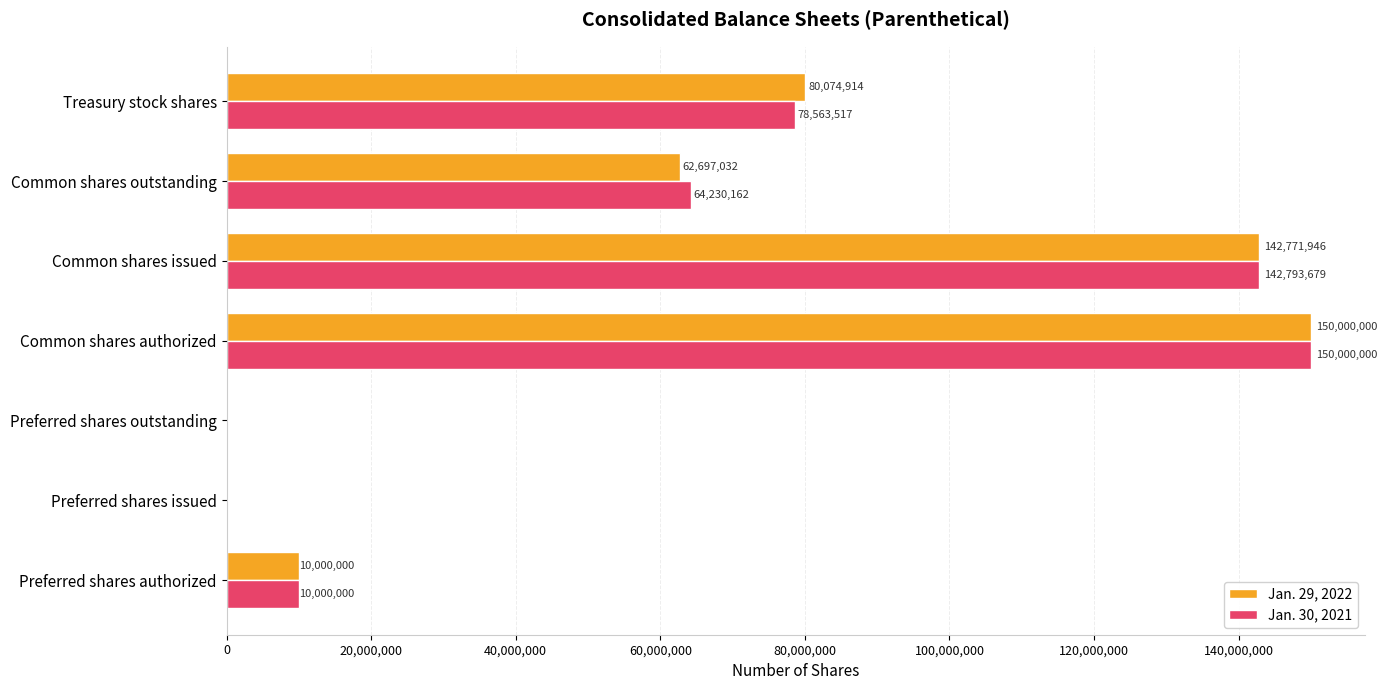

How many values in Jan. 29, 2022 are above zero?

5